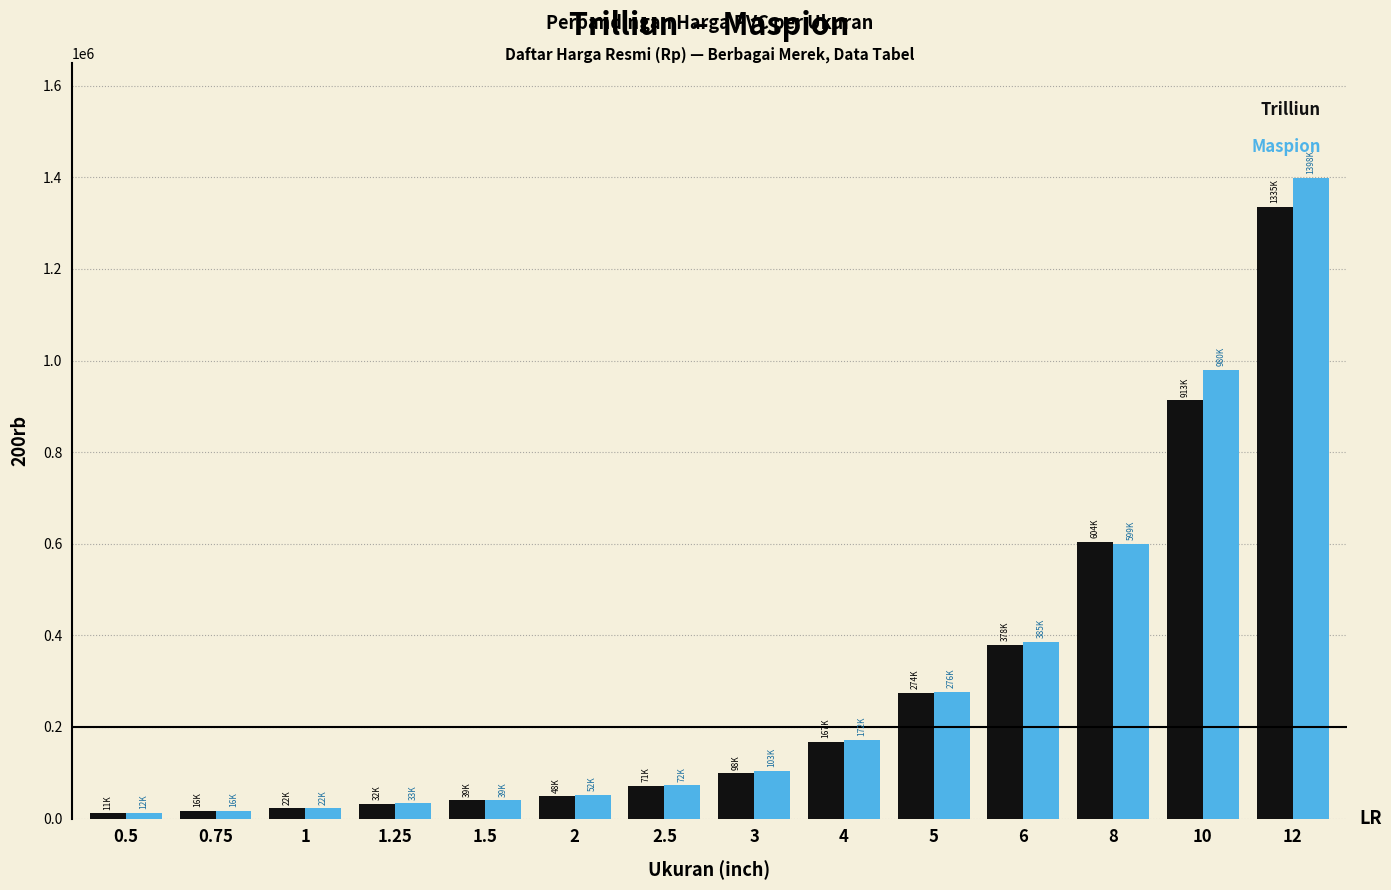

What is the greatest value displayed?

1398500